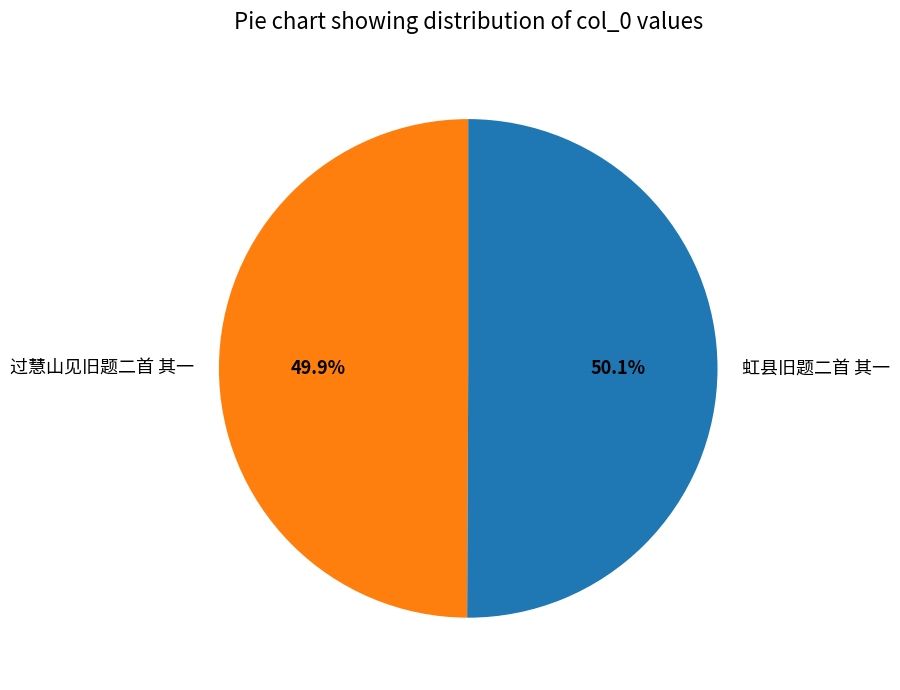

What portion of the pie excludes 虹县旧题二首 其一?

49.9%